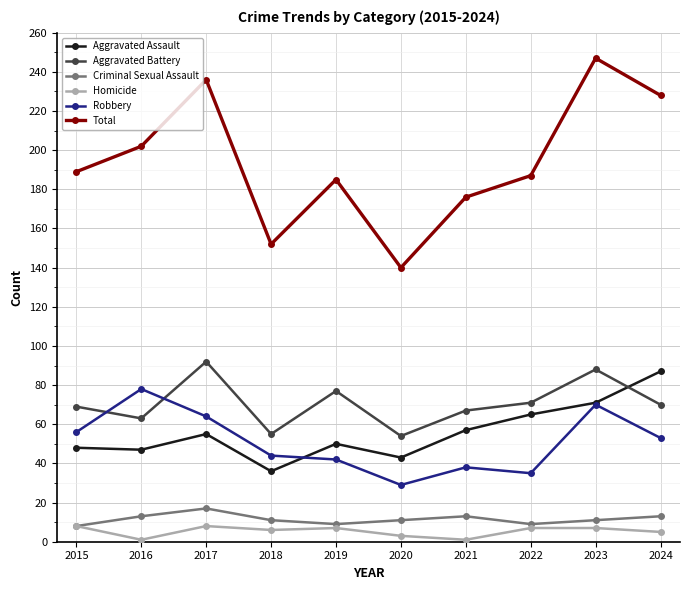

Read the Robbery value at 2022.

35